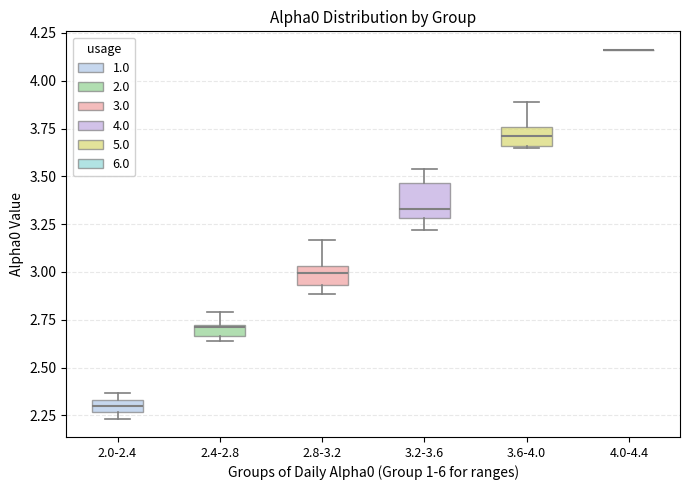

Which box is the tallest, from its lower edge to its upper edge?

3.2-3.6